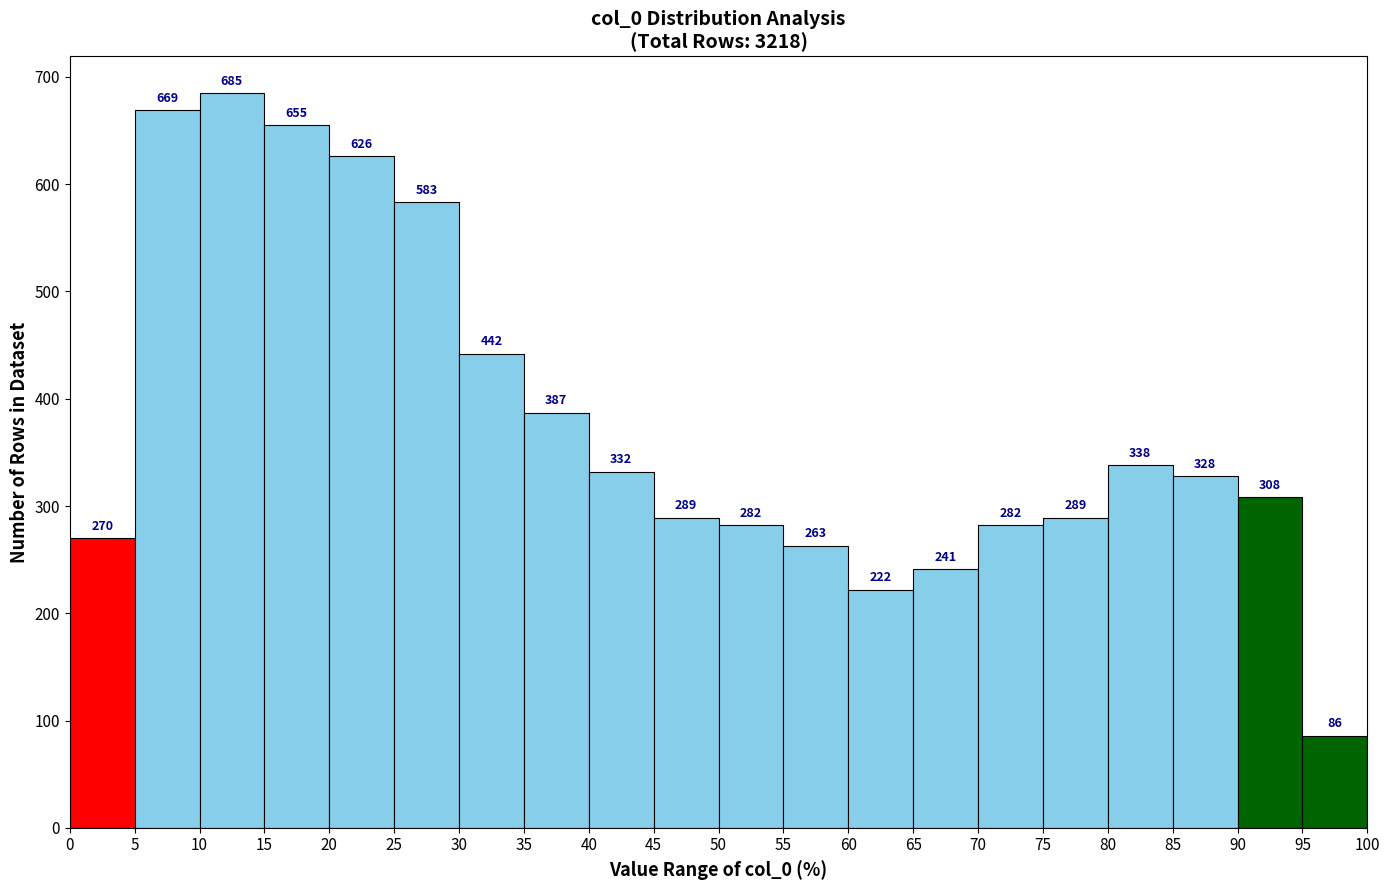

Reading left to right, transcribe this chart: for each bar, give the range it covers on the x-axis and its height.

0 to 5: 270
5 to 10: 669
10 to 15: 685
15 to 20: 655
20 to 25: 626
25 to 30: 583
30 to 35: 442
35 to 40: 387
40 to 45: 332
45 to 50: 289
50 to 55: 282
55 to 60: 263
60 to 65: 222
65 to 70: 241
70 to 75: 282
75 to 80: 289
80 to 85: 338
85 to 90: 328
90 to 95: 308
95 to 100: 86